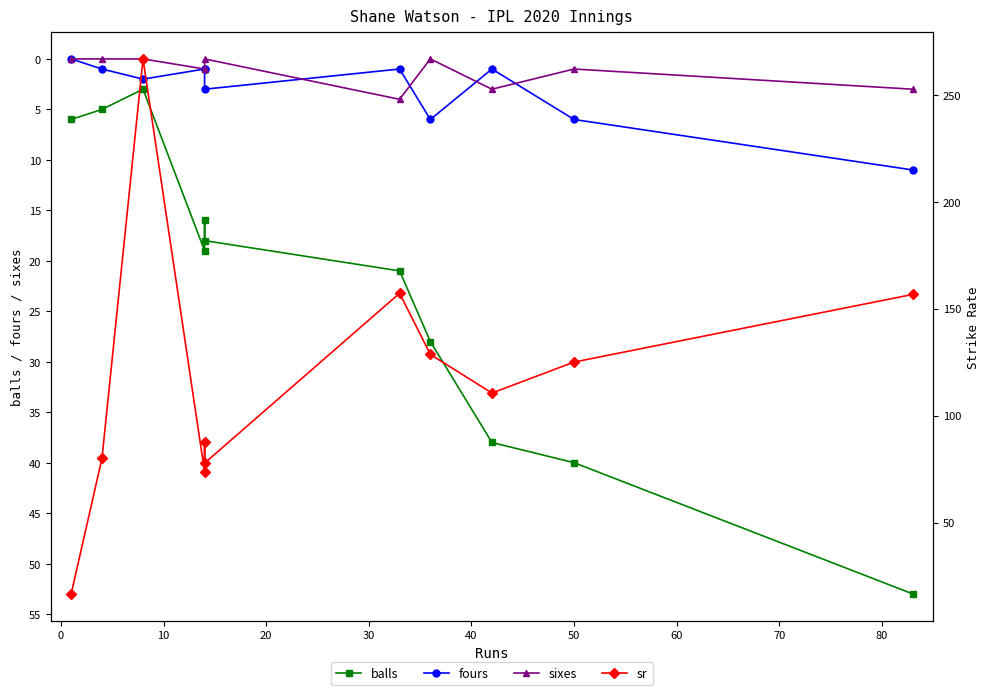

True or false: sixes has more than 1 points higher than both neighbors.

True